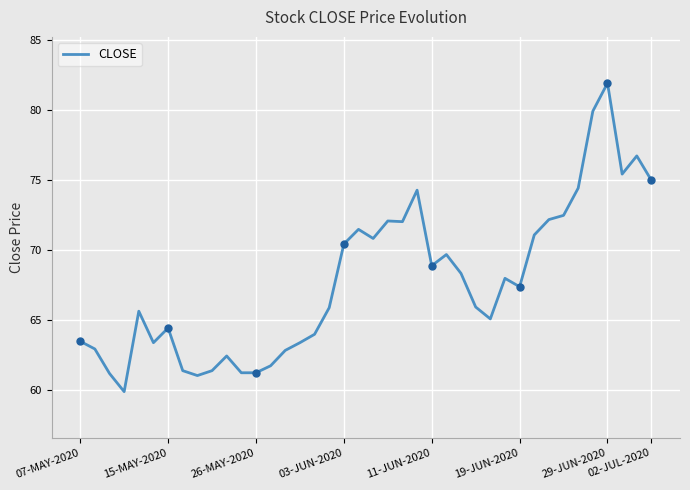

What is the smallest value displayed?

59.9